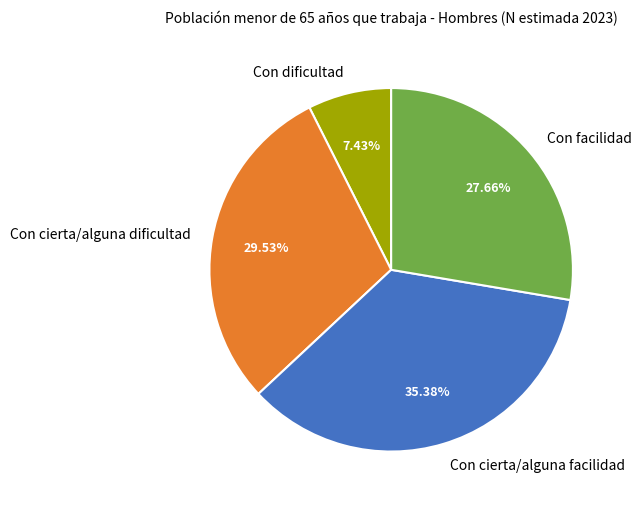

Rank the categories by value from lowest to highest.

Con dificultad, Con facilidad, Con cierta/alguna dificultad, Con cierta/alguna facilidad